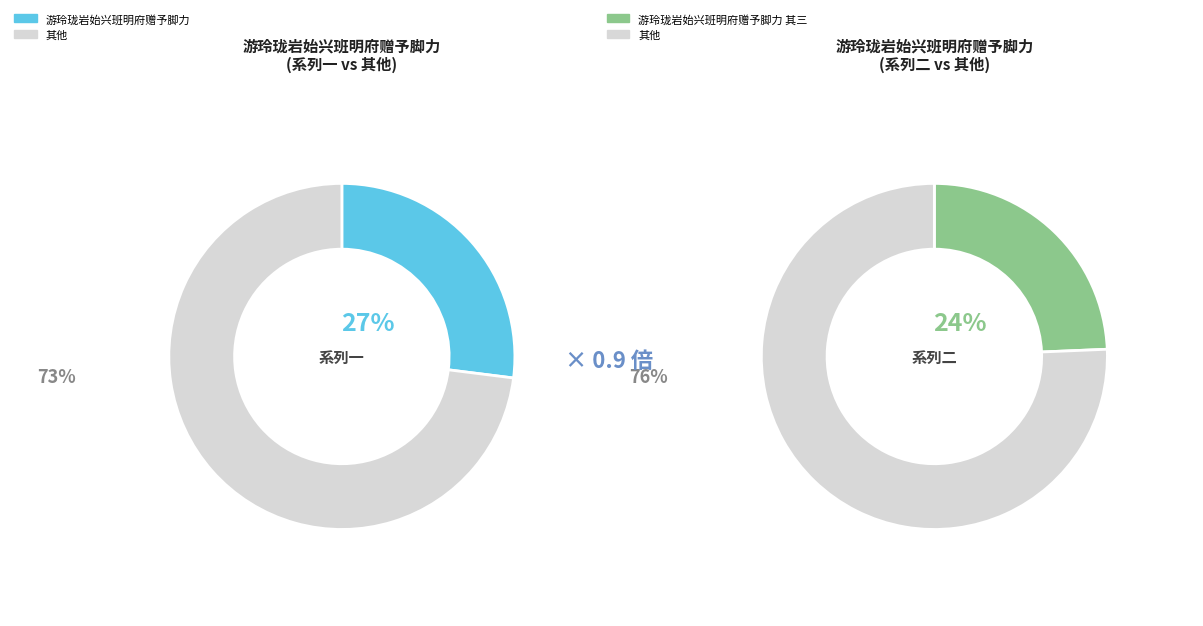

How many slices are in this pie chart?

4